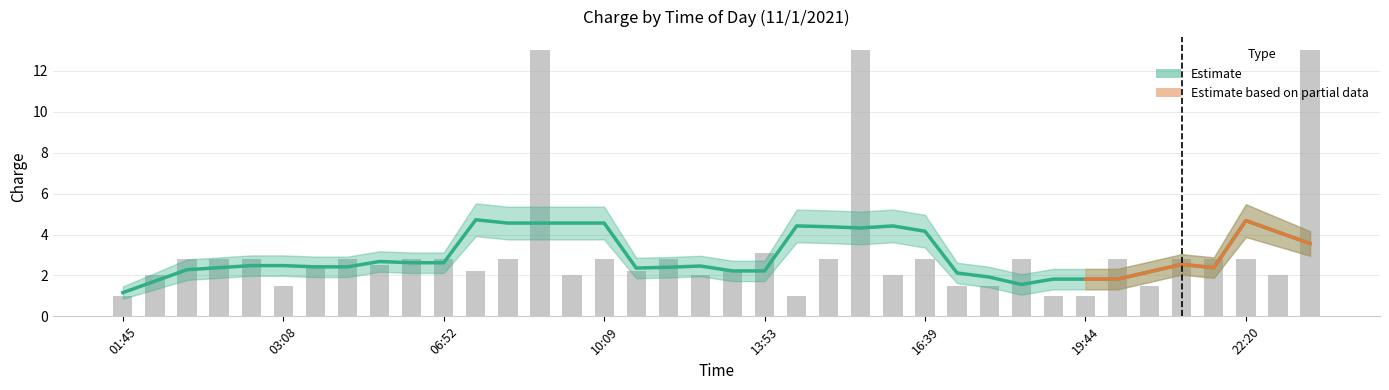

What is the spread (max minus min) of values at 16:39?

1.0